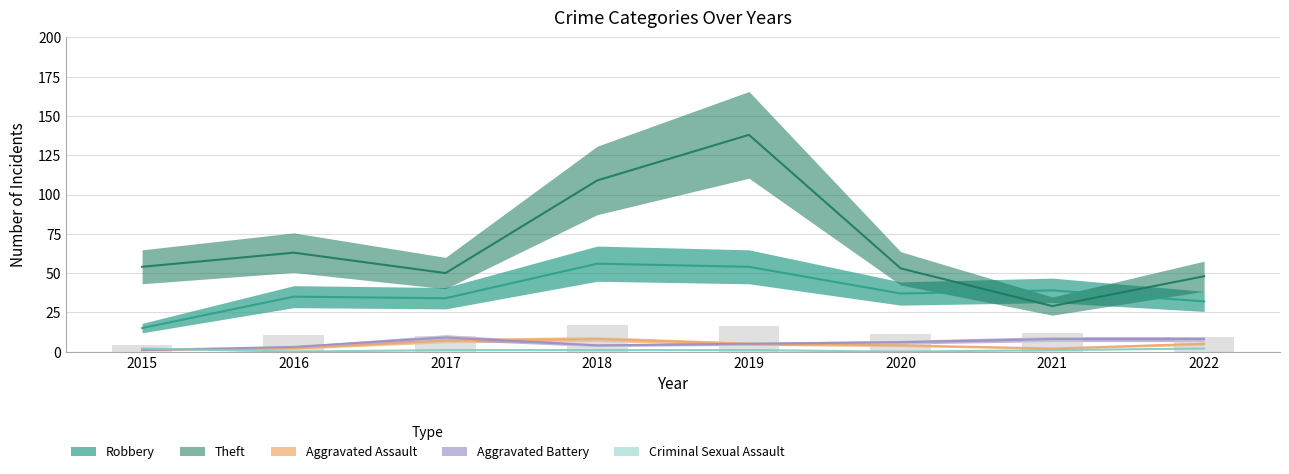

Rank the categories by Aggravated Battery value from lowest to highest.

2015, 2016, 2018, 2019, 2020, 2021, 2022, 2017